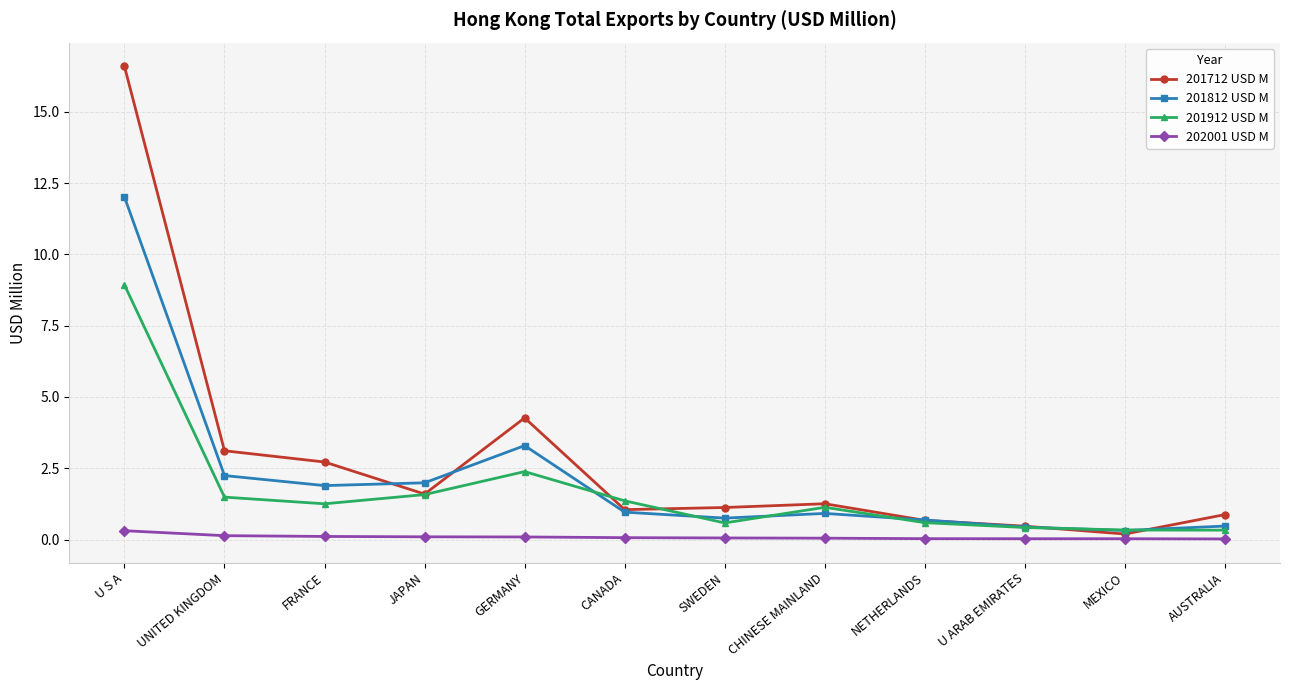

Is it true that 201812 USD M equals 0.3 at MEXICO?

True